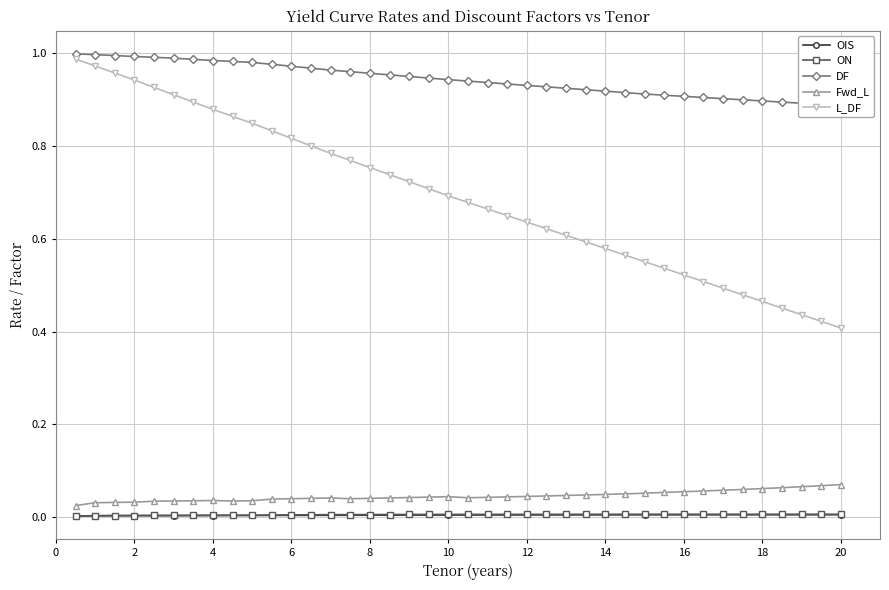

Is it true that Fwd_L equals 0.1 at 2?

False